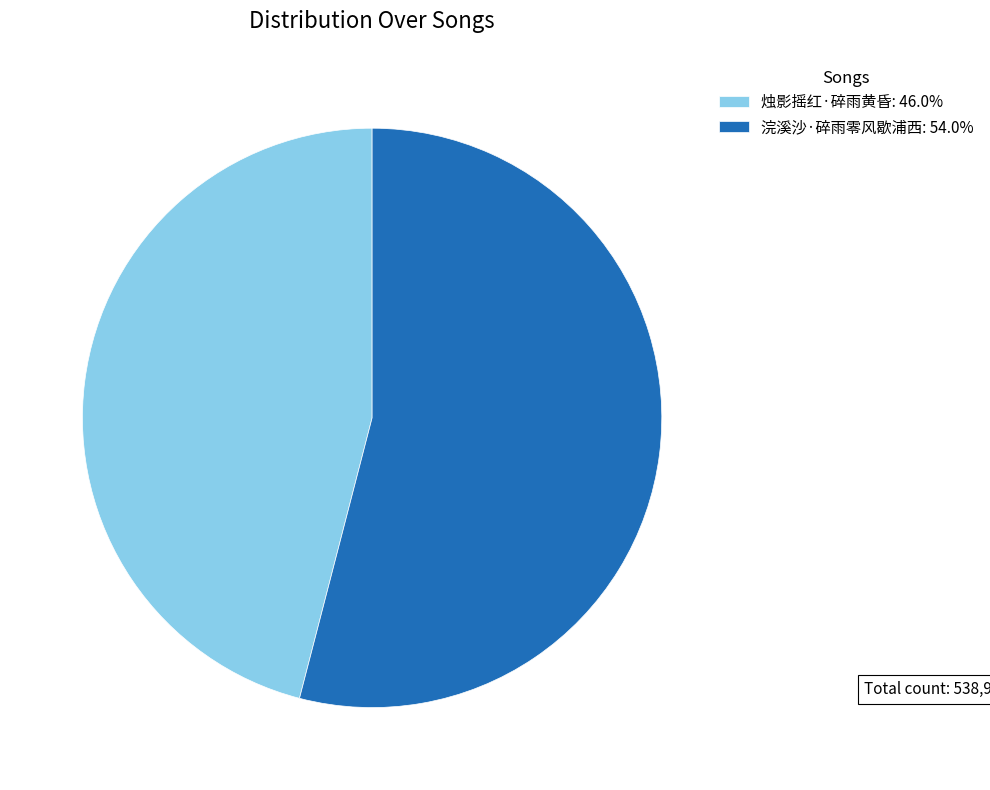

Do 烛影摇红·碎雨黄昏: 46.0% and 浣溪沙·碎雨零风歇浦西: 54.0% together represent more than half of the pie?

Yes